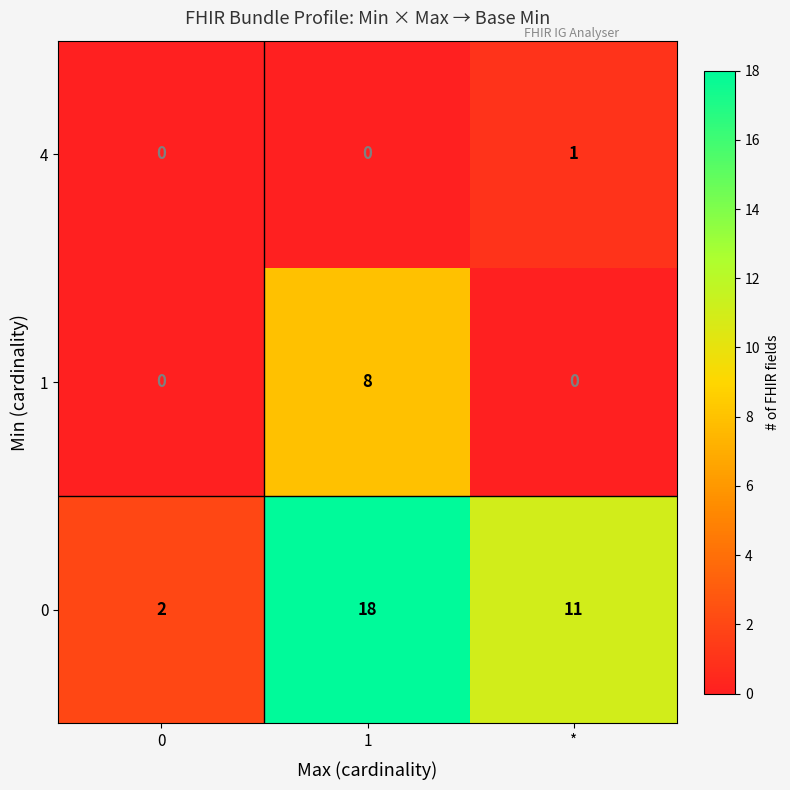

True or false: 0 has a value of 10 at 1.

False